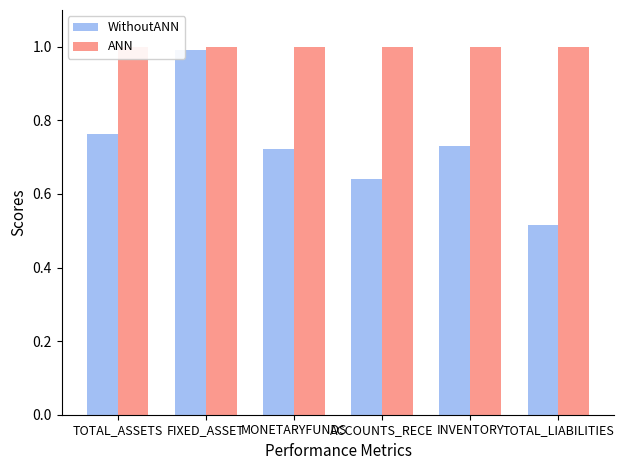

Which series changed the most between TOTAL_ASSETS and INVENTORY?

WithoutANN